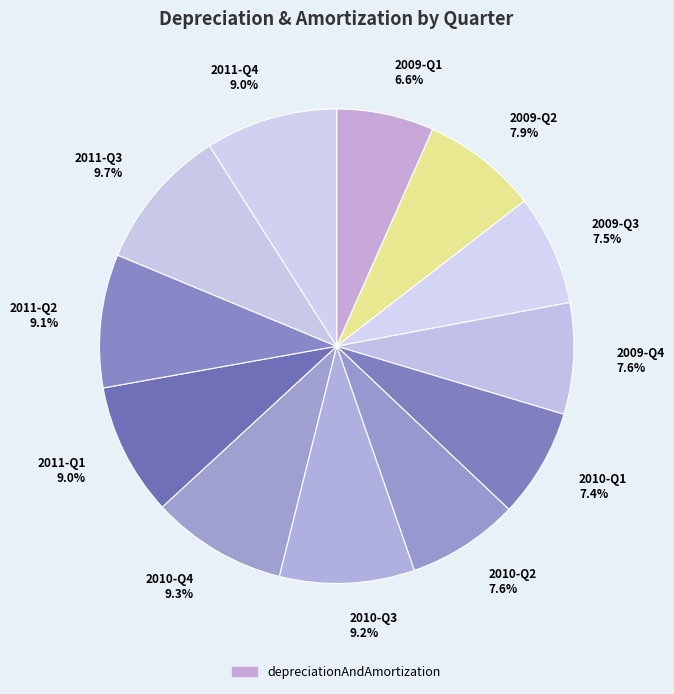

To the nearest percent, what is the average slice percentage?

8%